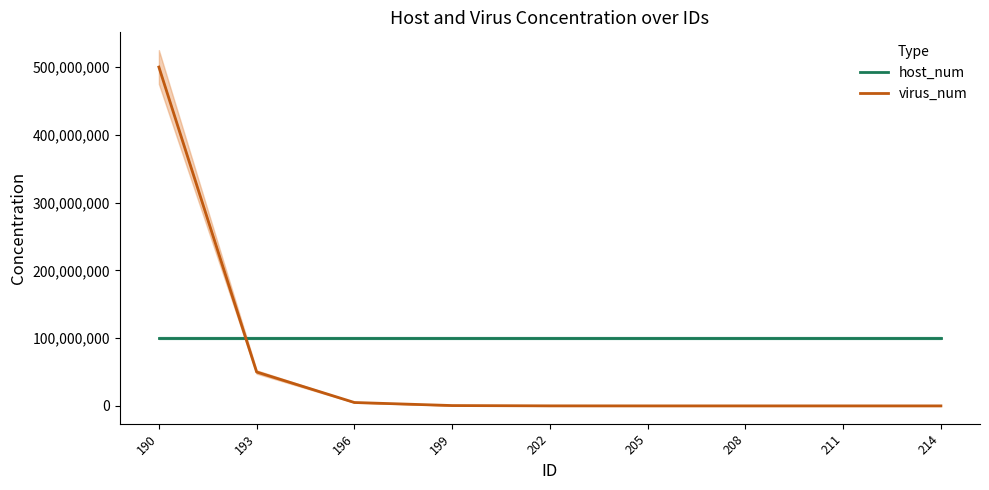

Is the value of host_num at 193 greater than the value of virus_num at 190?

No